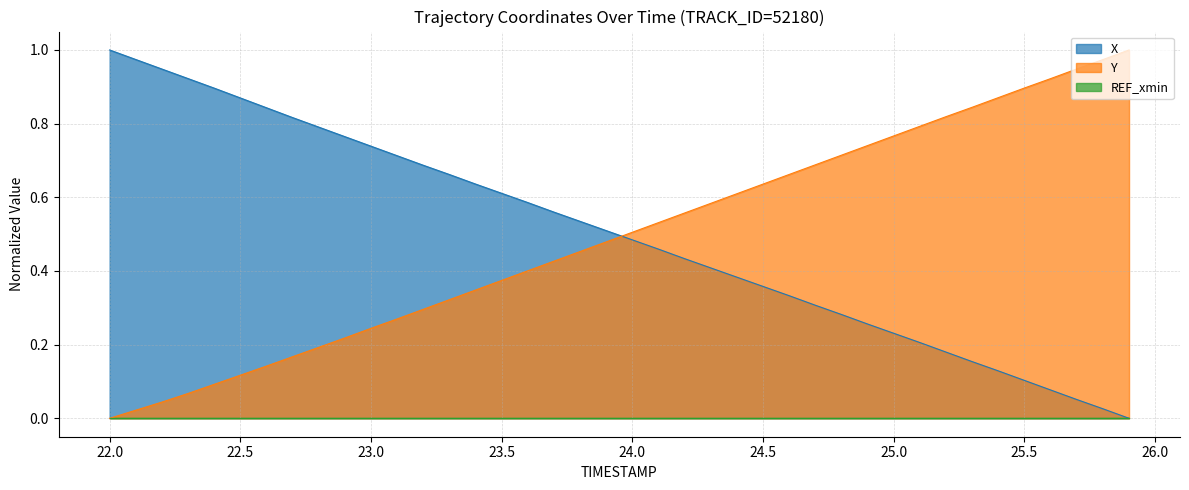

How many intersections are there between X and Y?

1